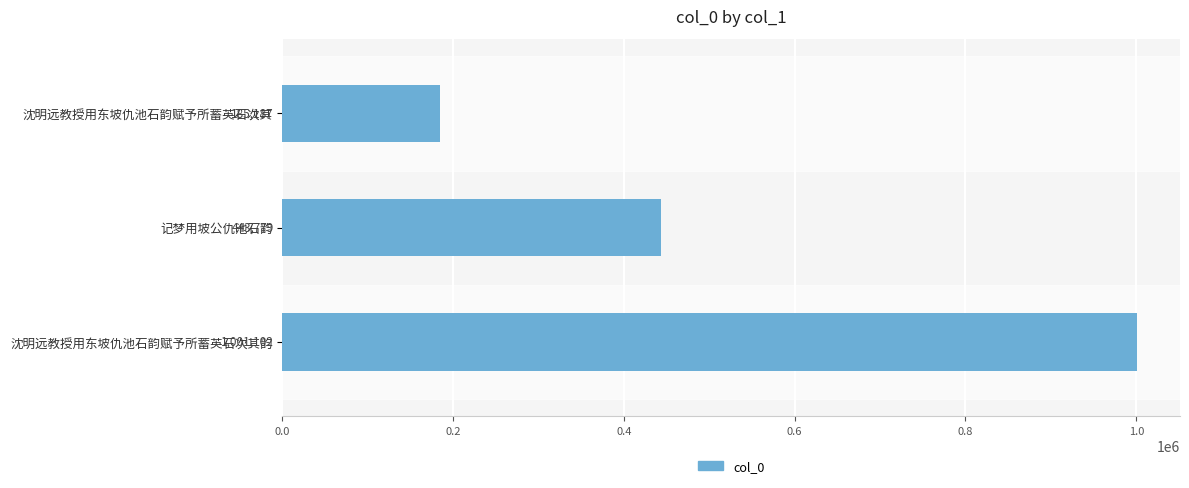

How many bars are there in total?

3